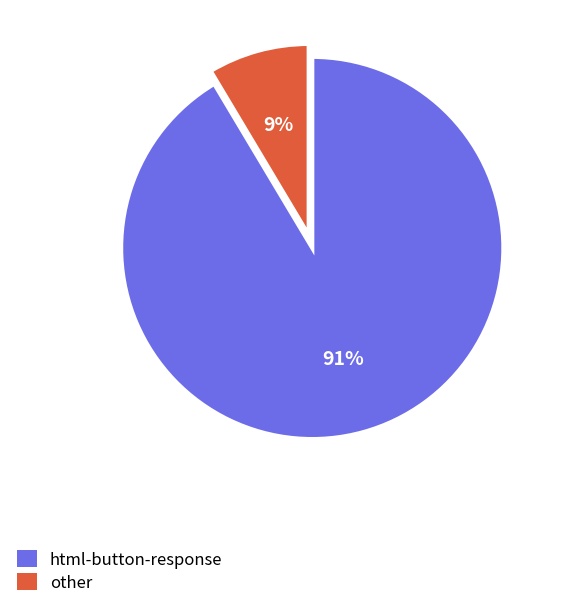

Count the number of slices in the pie.

2